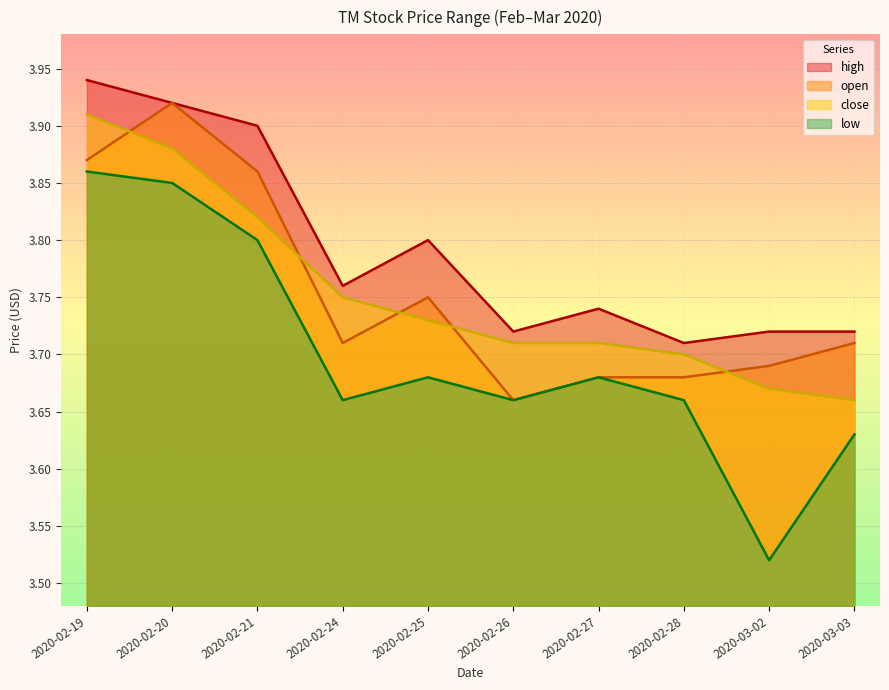

What is the average value of the close series?

3.8